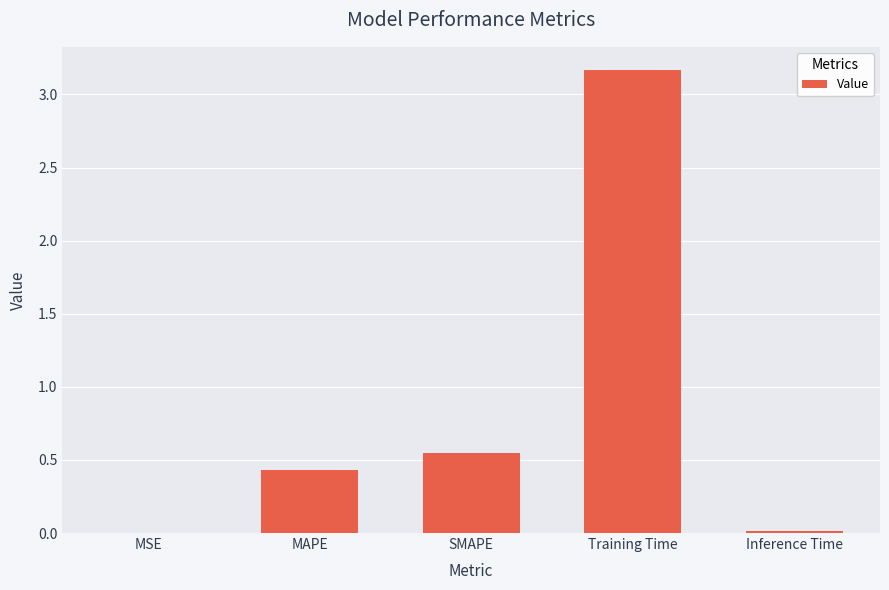

The value at Training Time is 3.2. True or false?

True